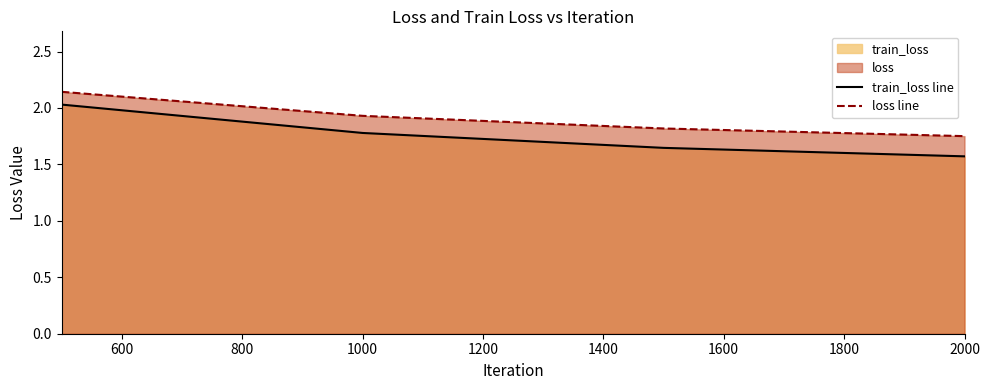

Which series has the widest spread of values?

train_loss line